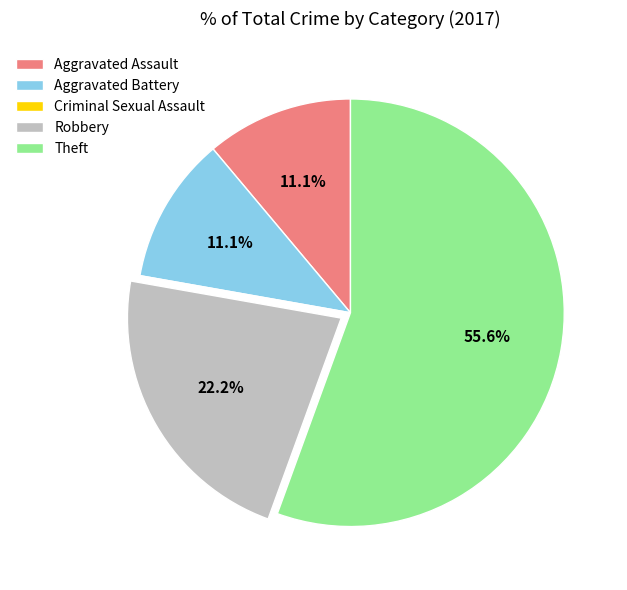

What is the majority slice?

Theft